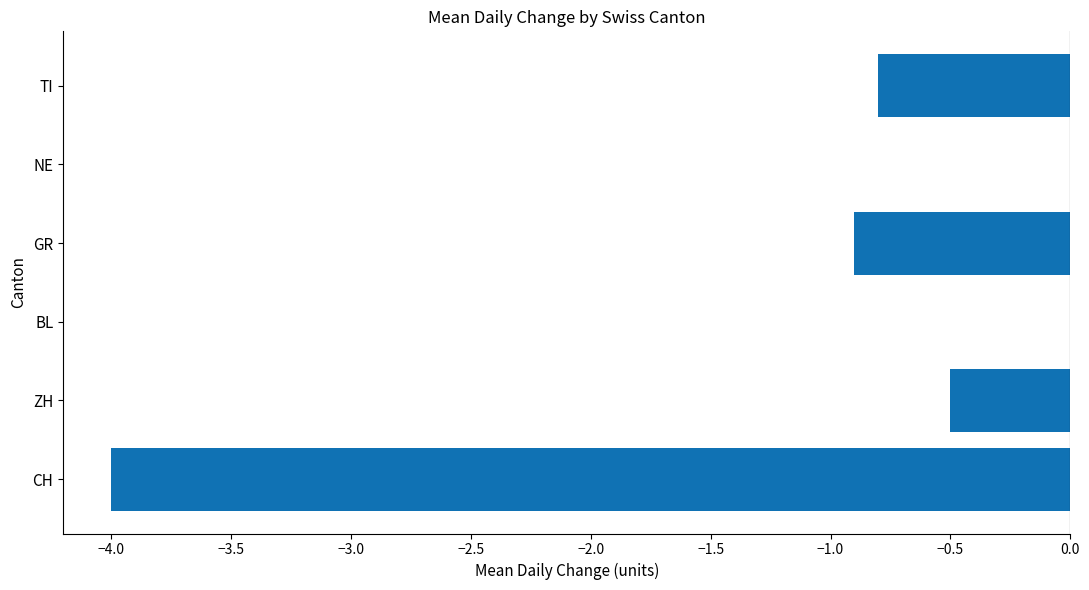

Where is the data nearest to the value -2?

GR